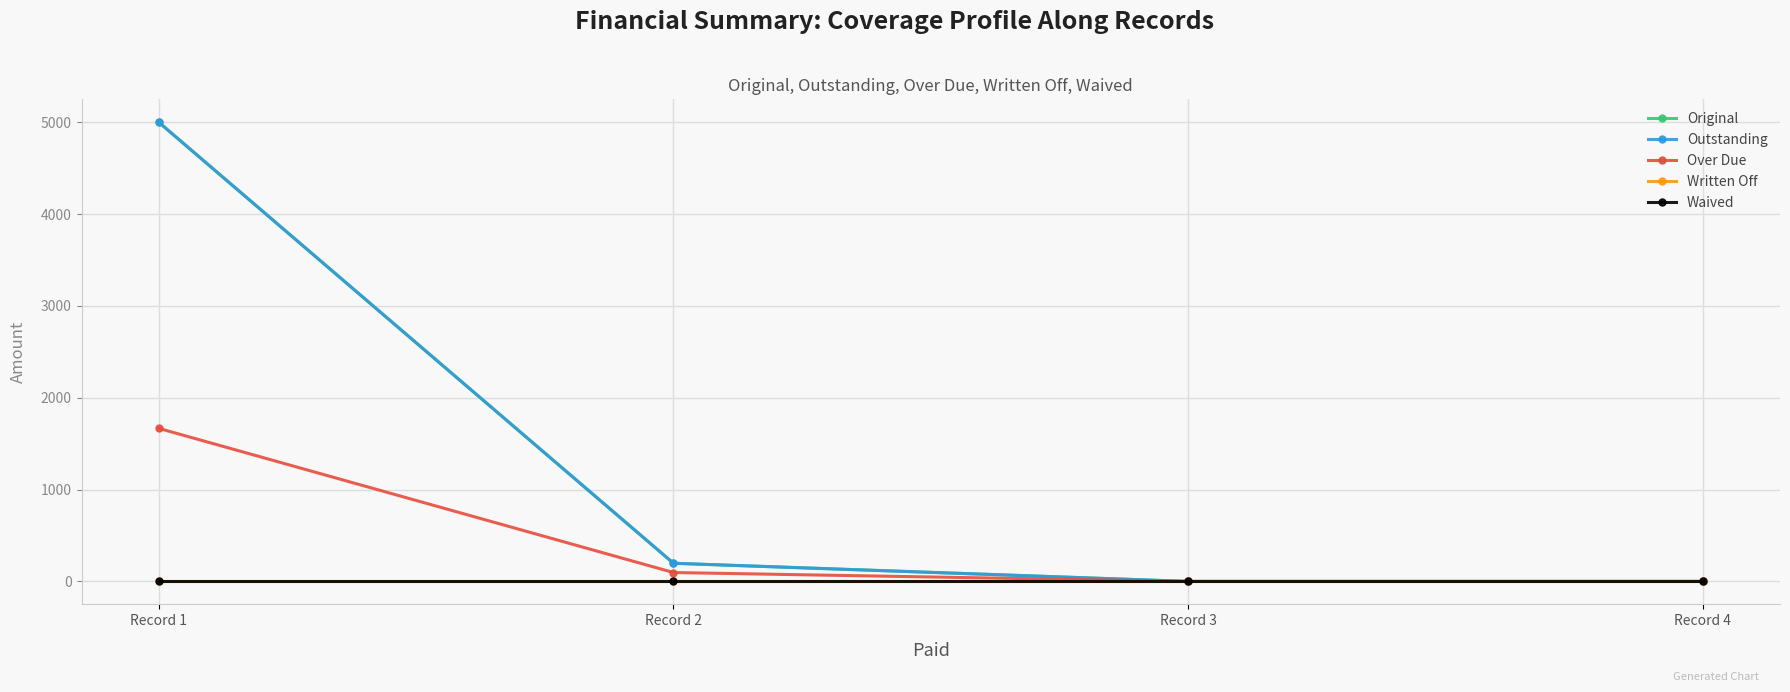

Which series changed the most between Record 1 and Record 2?

Original